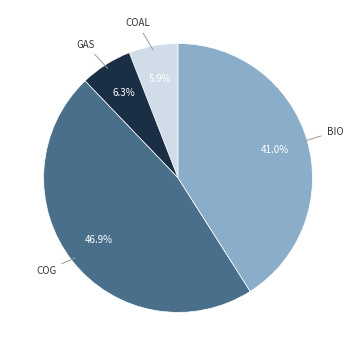

Is there a majority slice in this chart?

No